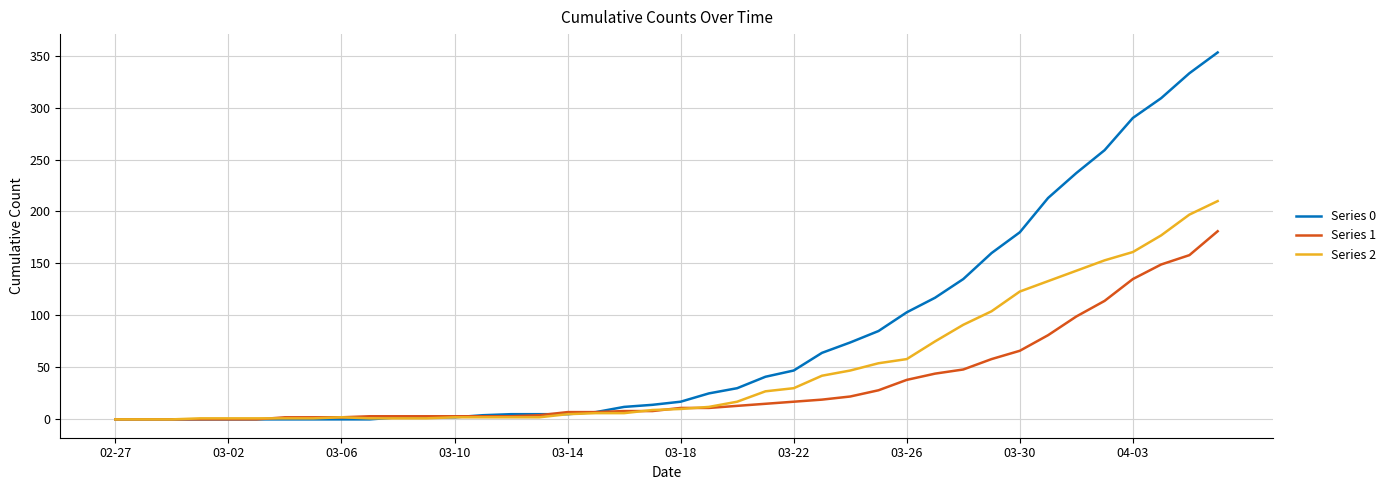

Which series has the largest total across all categories?

Series 0